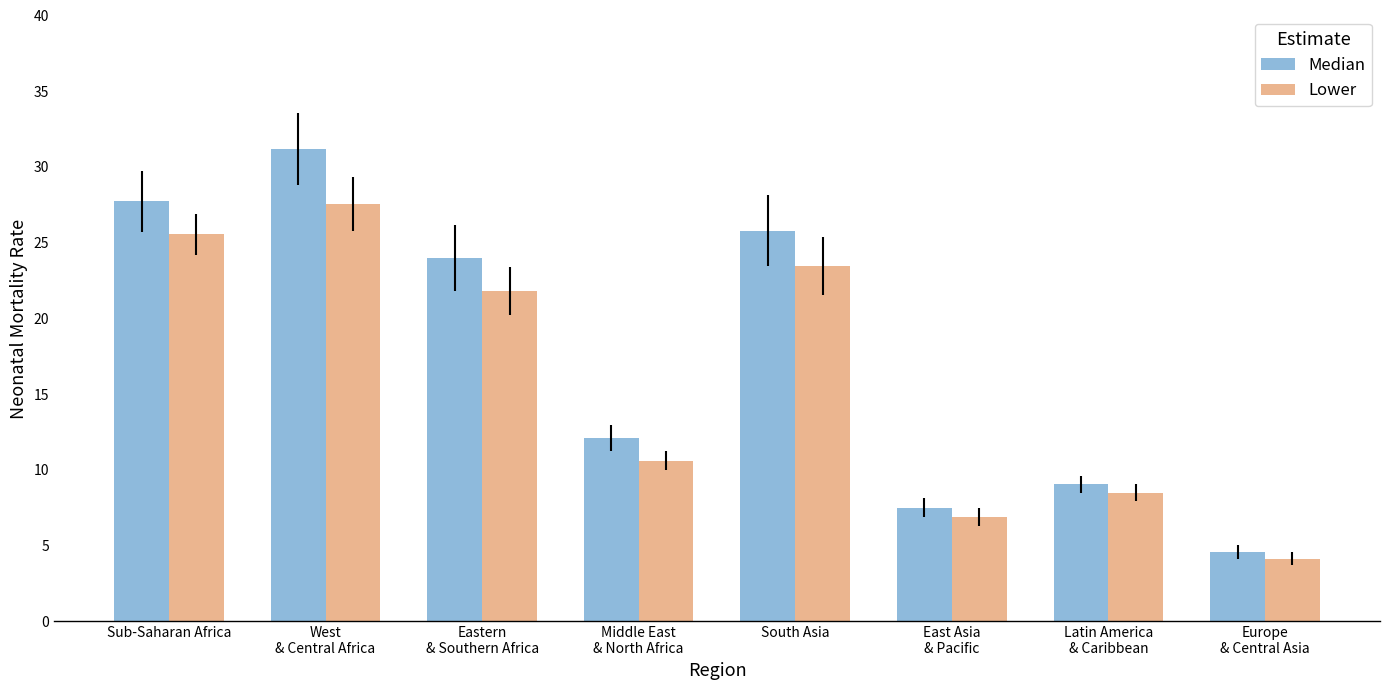

List the series in order of their overall mean, highest first.

Median, Lower